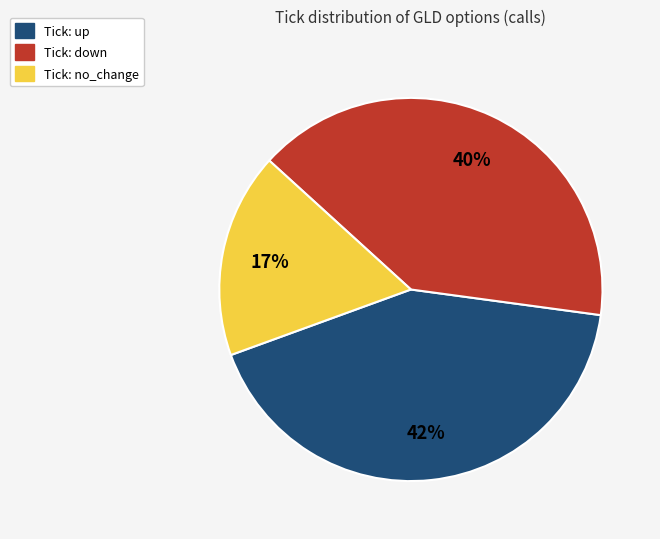

How many slices are in this pie chart?

3